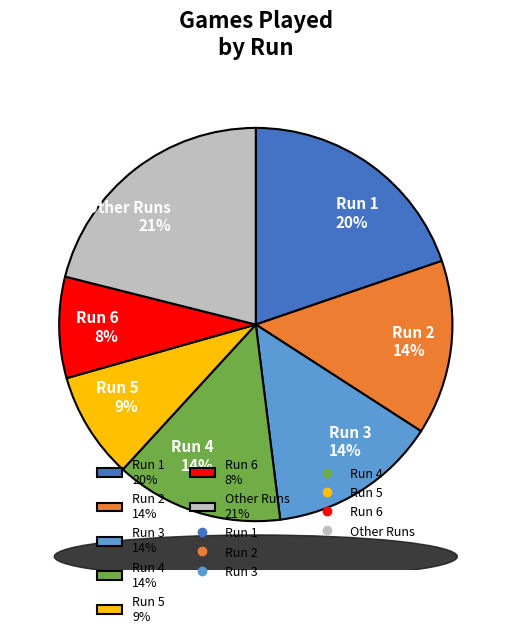

How many slices are in this pie chart?

7